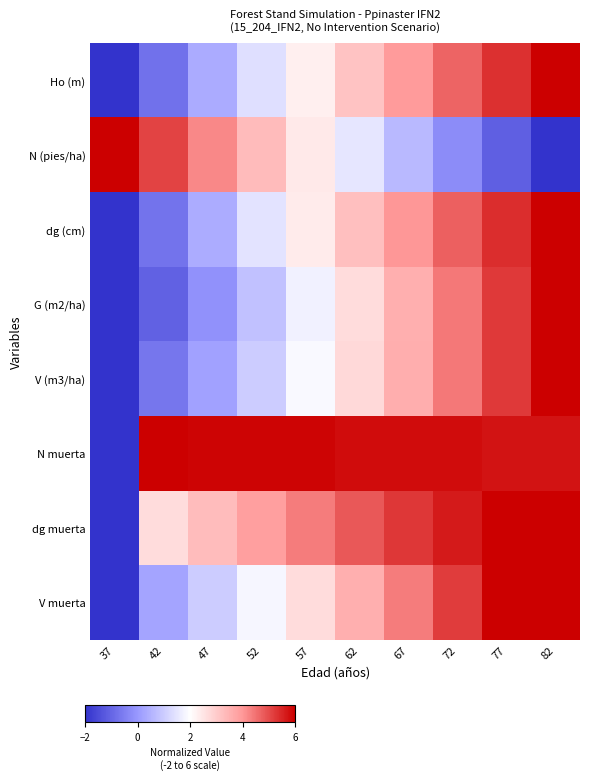

Reading left to right, what are all the values shown in this chart?

Ho (m): 37=-2.0	42=-0.8	47=0.4	52=1.4	57=2.3	62=3.2	67=3.9	72=4.7	77=5.4	82=6.0
N (pies/ha): 37=6.0	42=5.1	47=4.2	52=3.3	57=2.4	62=1.5	67=0.6	72=-0.2	77=-1.1	82=-2.0
dg (cm): 37=-2.0	42=-0.7	47=0.4	52=1.4	57=2.4	62=3.2	67=4.0	72=4.7	77=5.4	82=6.0
G (m2/ha): 37=-2.0	42=-1.1	47=-0.1	52=0.8	57=1.7	62=2.7	67=3.6	72=4.4	77=5.2	82=6.0
V (m3/ha): 37=-2.0	42=-0.7	47=0.2	52=1.0	57=1.9	62=2.7	67=3.6	72=4.4	77=5.2	82=6.0
N muerta: 37=-2.0	42=6.0	47=5.9	52=5.9	57=5.9	62=5.8	67=5.8	72=5.8	77=5.7	82=5.7
dg muerta: 37=-2.0	42=2.7	47=3.3	52=3.8	57=4.4	62=4.8	67=5.3	72=5.6	77=6.0	82=6.0
V muerta: 37=-2.0	42=0.2	47=1.0	52=1.8	57=2.7	62=3.5	67=4.4	72=5.2	77=6.0	82=6.0